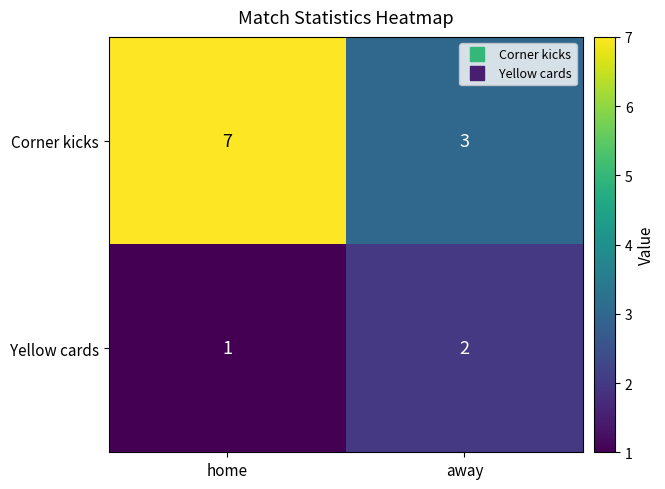

What is the sum of all Corner kicks values?

10